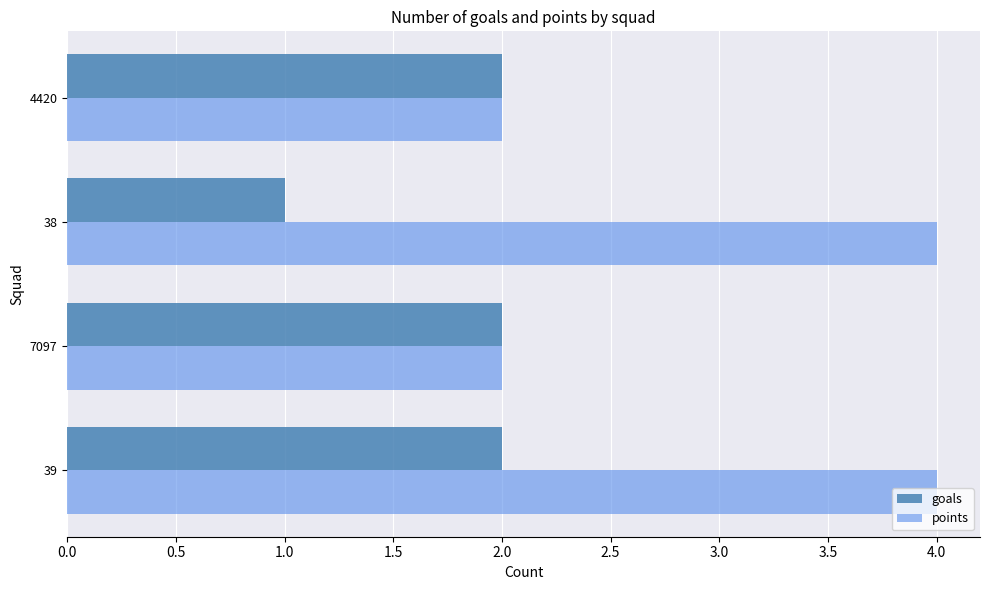

What is the average value of the points series?

3